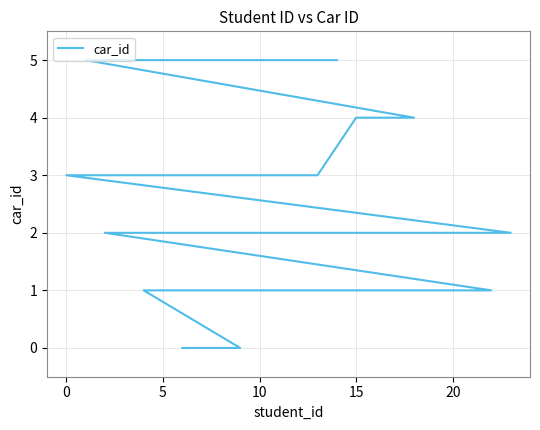

The value at 0 is 5. True or false?

False